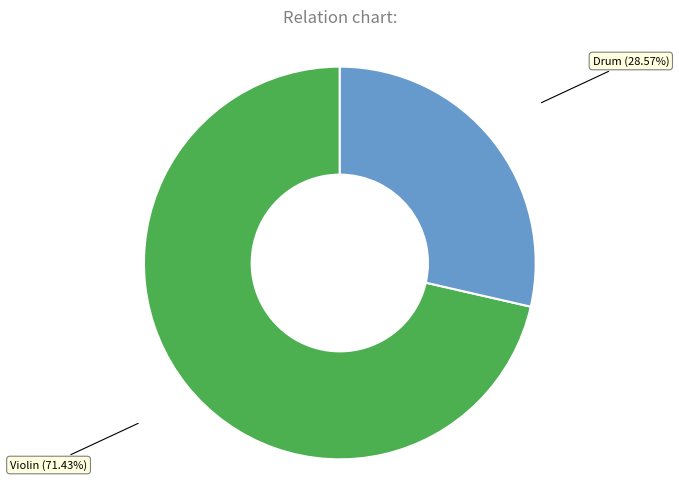

To the nearest percent, what is the average slice percentage?

50%